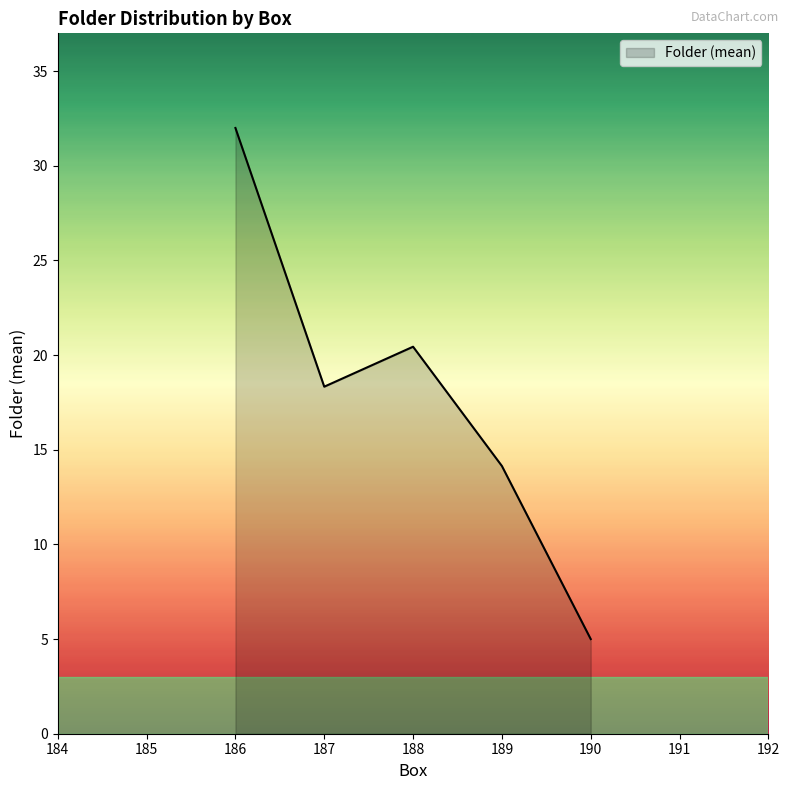

Approximately how many times larger is the value at 187 compared to 189?

1.3